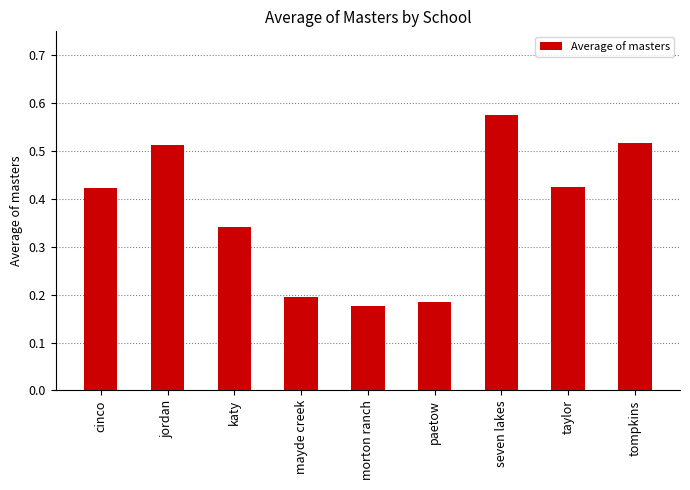

Which category has the highest value across all series?

seven lakes